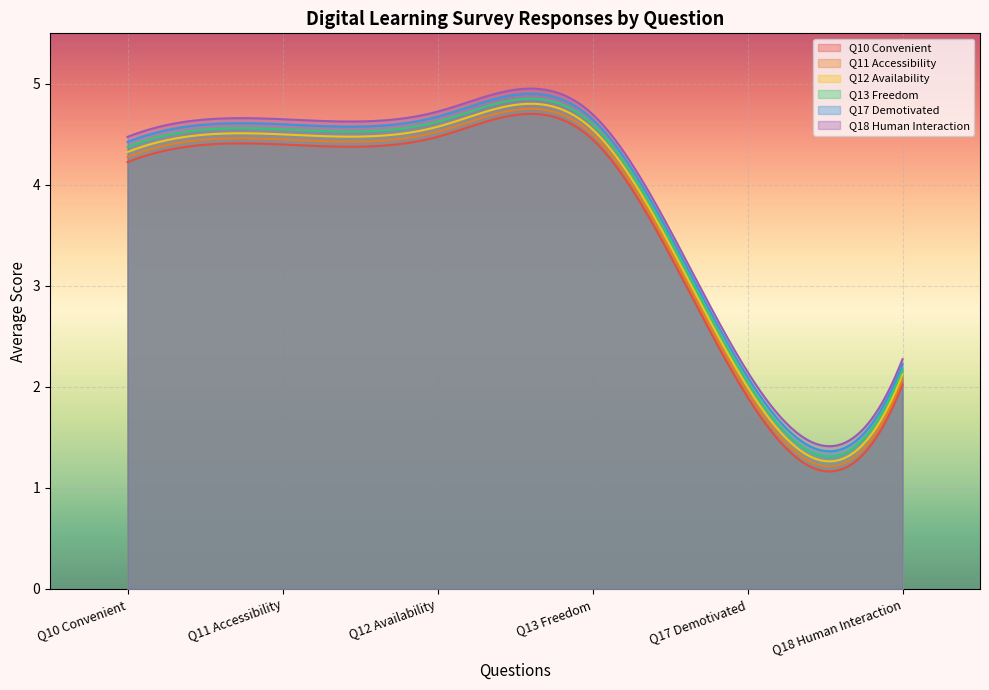

What is the maximum value shown in the chart?

5.0